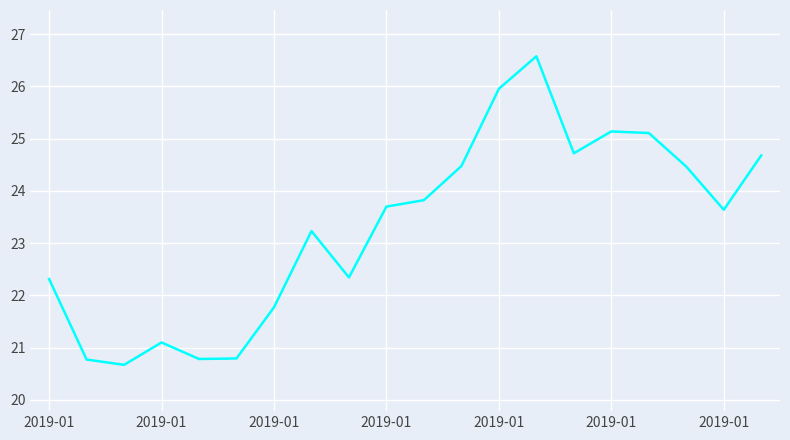

What is the difference between the maximum and minimum values?

5.9